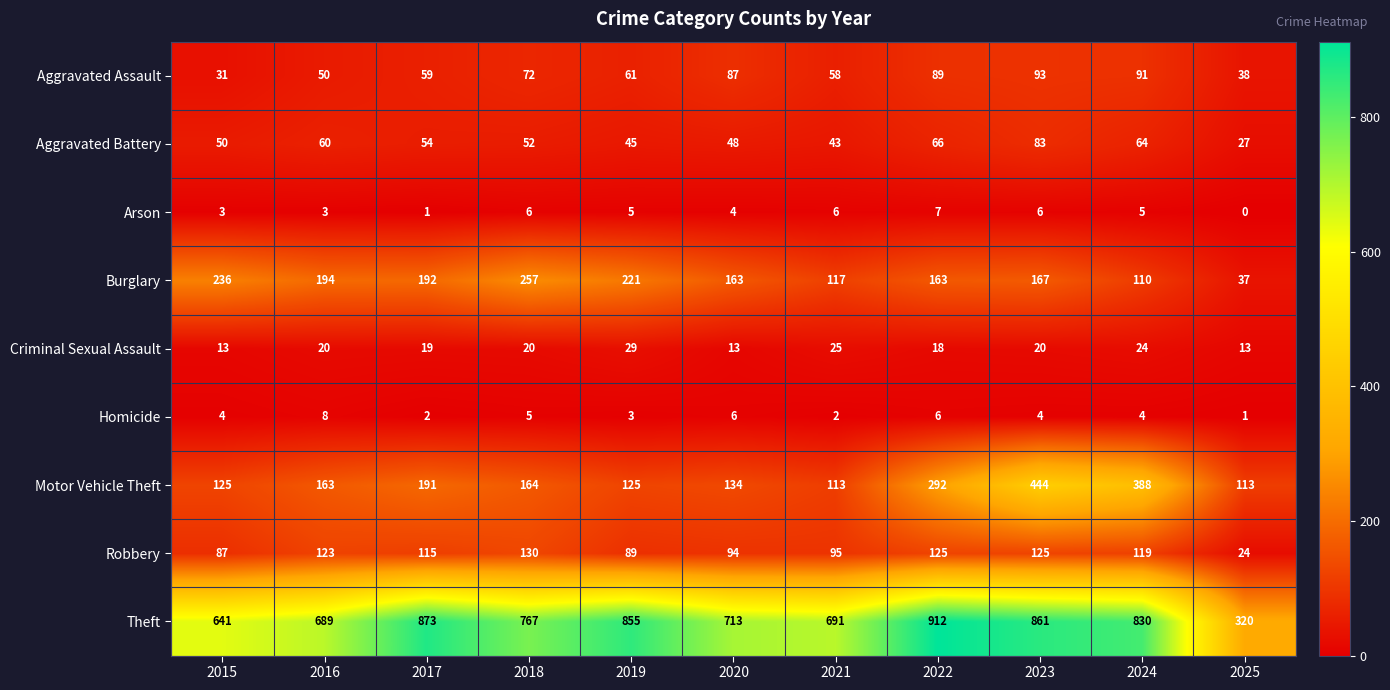

What is the approximate value of Criminal Sexual Assault at 2016?

20